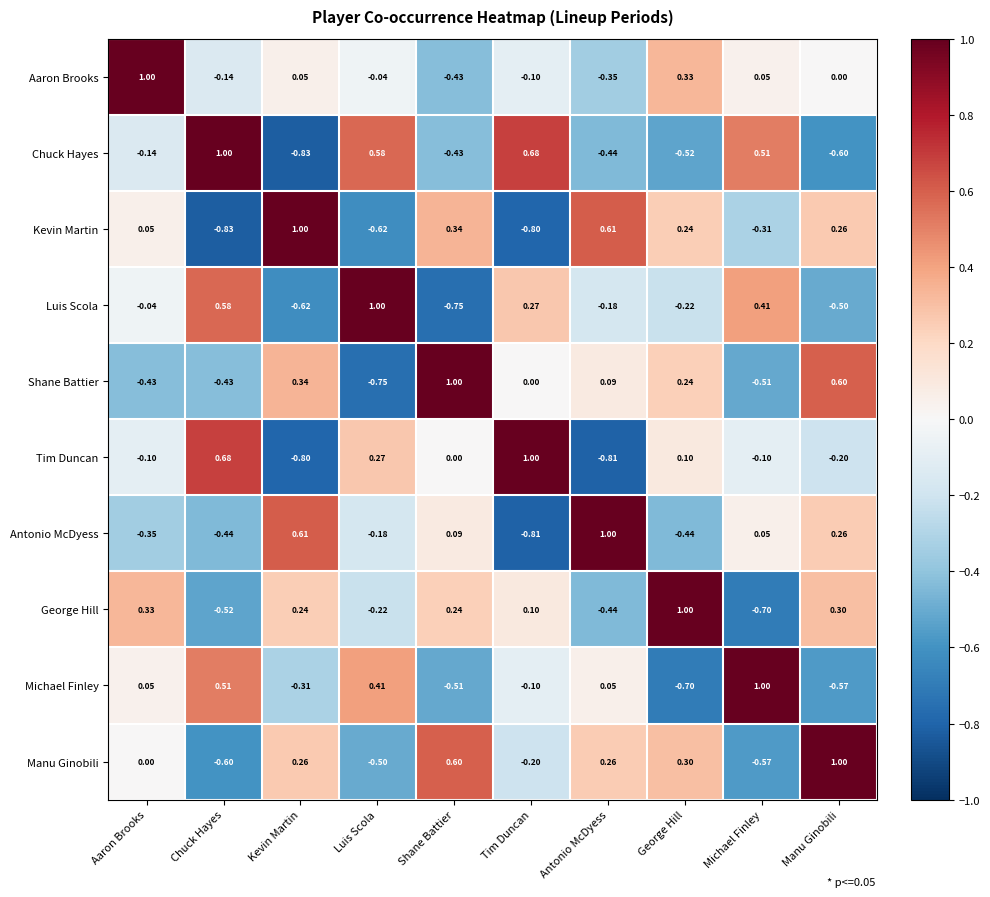

At which category is the sum across all series the highest?

Manu Ginobili